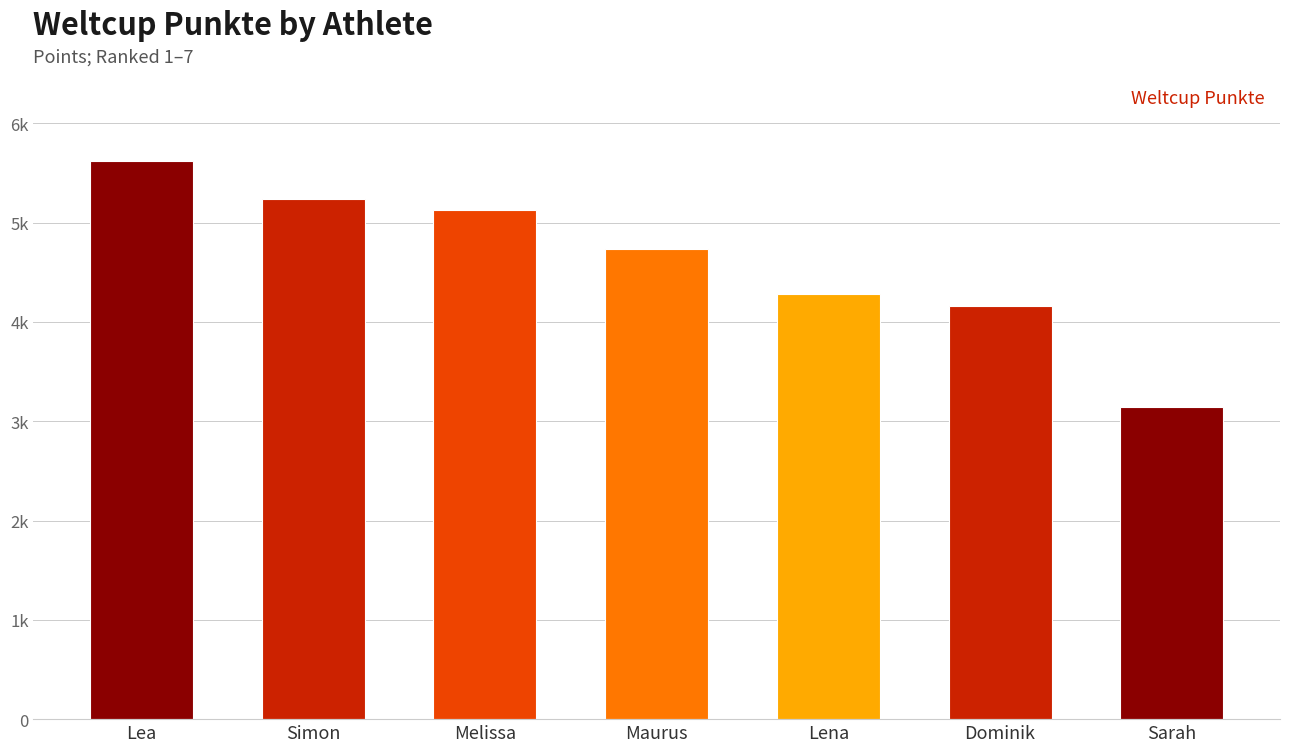

Is it true that the value at Dominik is 4160?

True